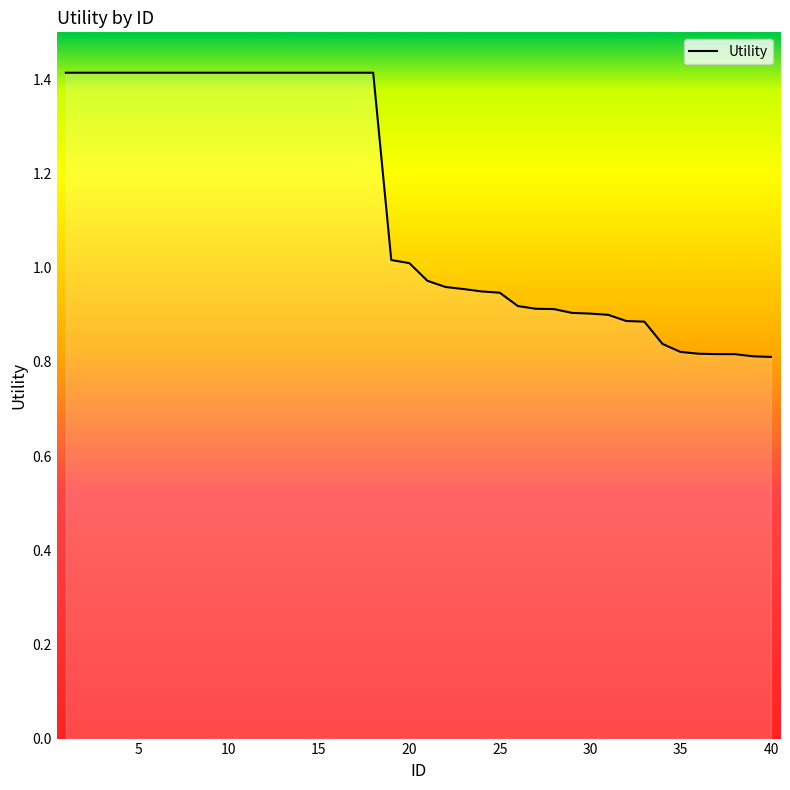

What is the difference between the maximum and minimum values?

0.6